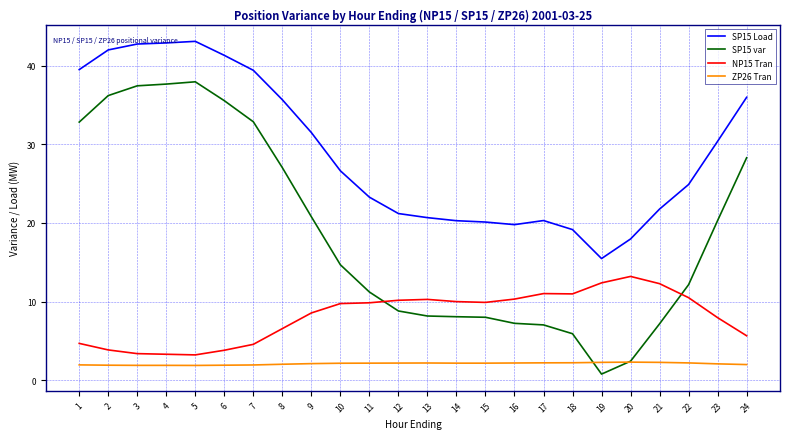

The SP15 var series shows 14.7 at 10. True or false?

True